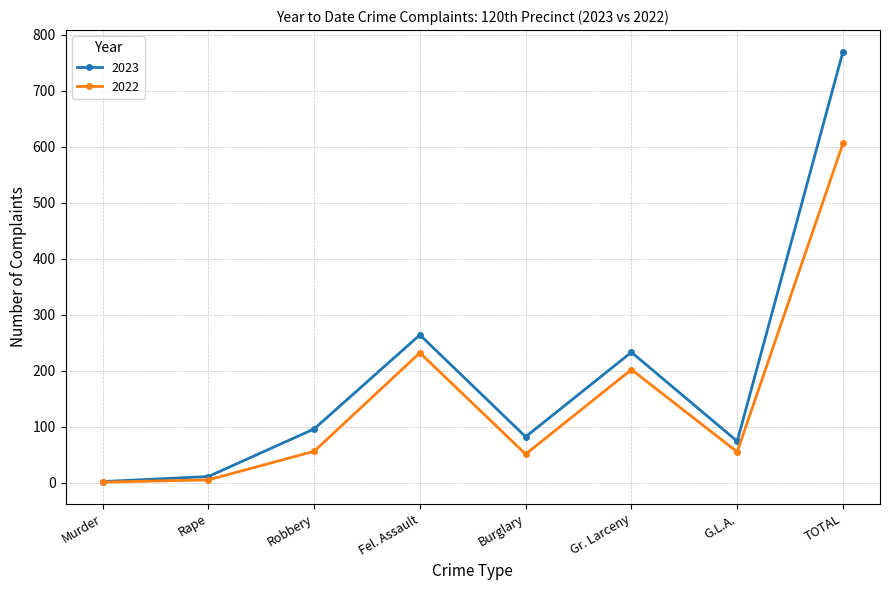

What is the difference between the 2023 values at G.L.A. and Rape?

63